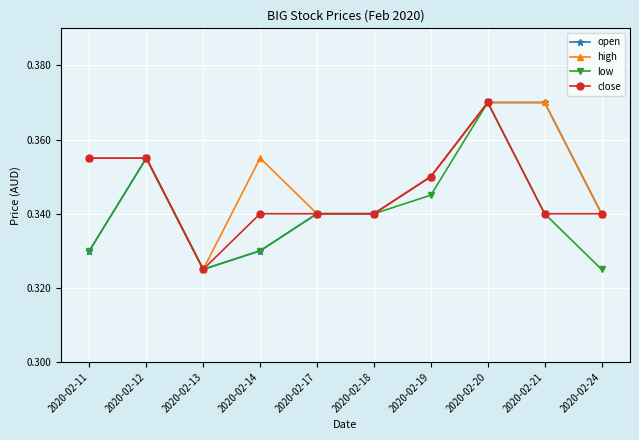

Is it true that high equals 0.6 at 2020-02-18?

False